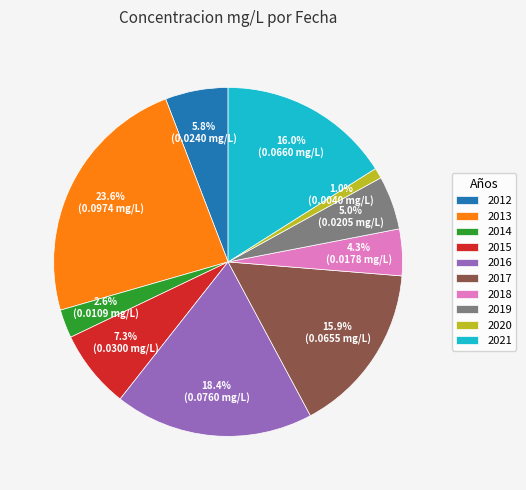

Combined, do 2020 and 2015 account for over 50%?

No